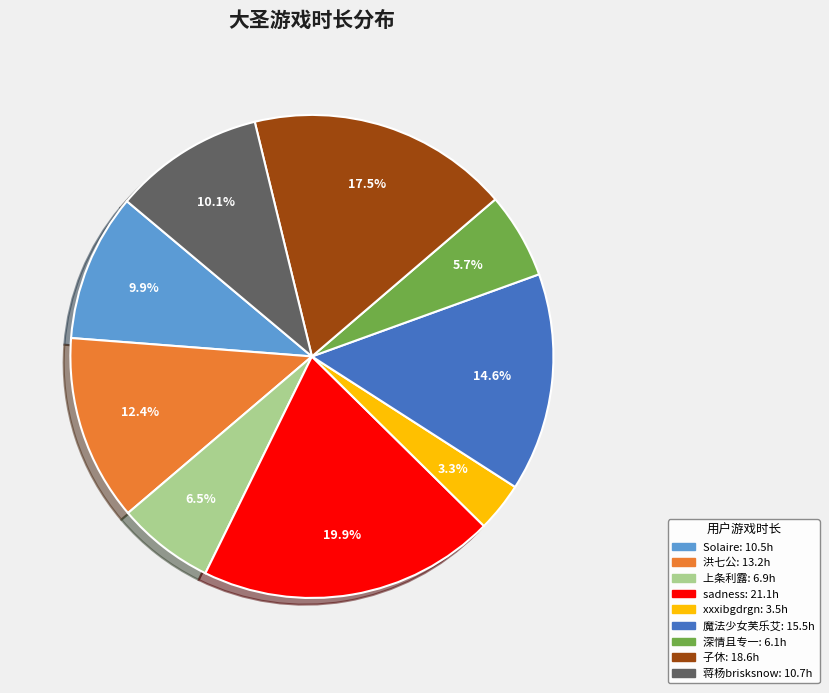

How many slices are in this pie chart?

9